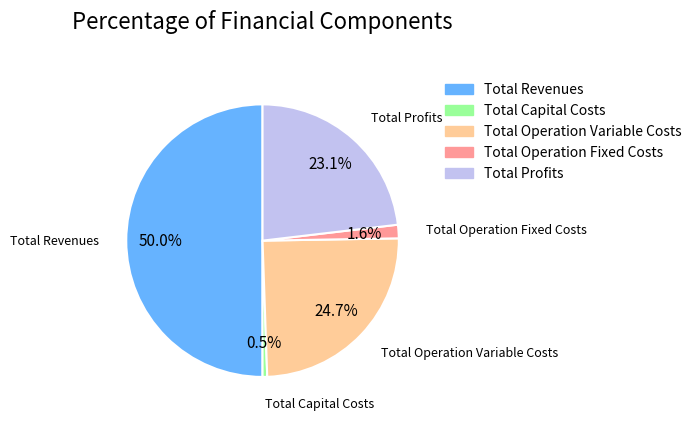

What is the majority slice?

Total Revenues